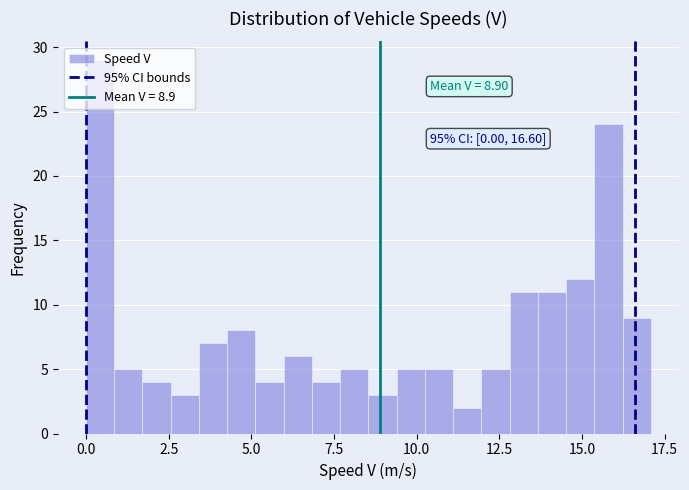

Around what value on the x-axis is the tallest bar? Give the approximate position of its centre, as read against the axis.

0.5